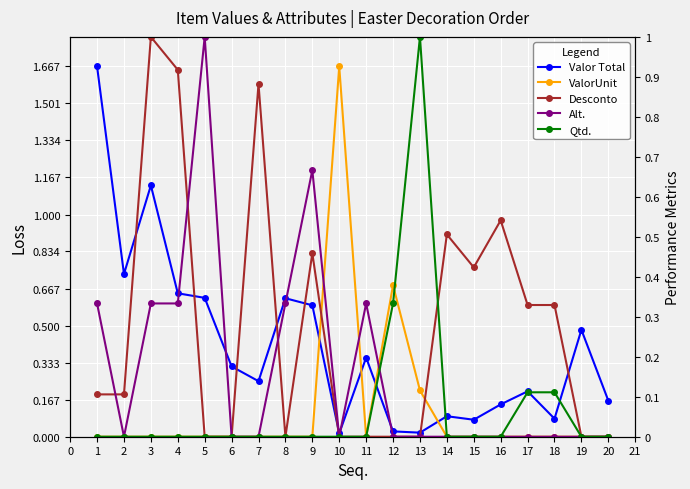

After their last crossing, which series has the higher values: Desconto or ValorUnit?

Desconto